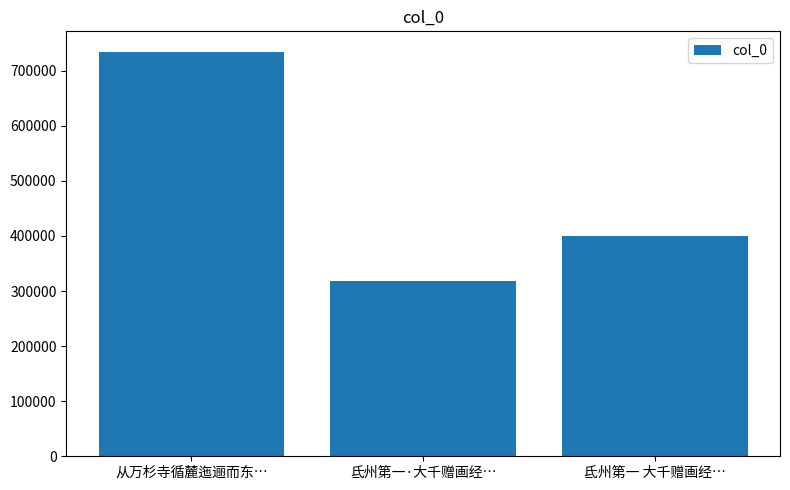

How many bars are there in total?

3